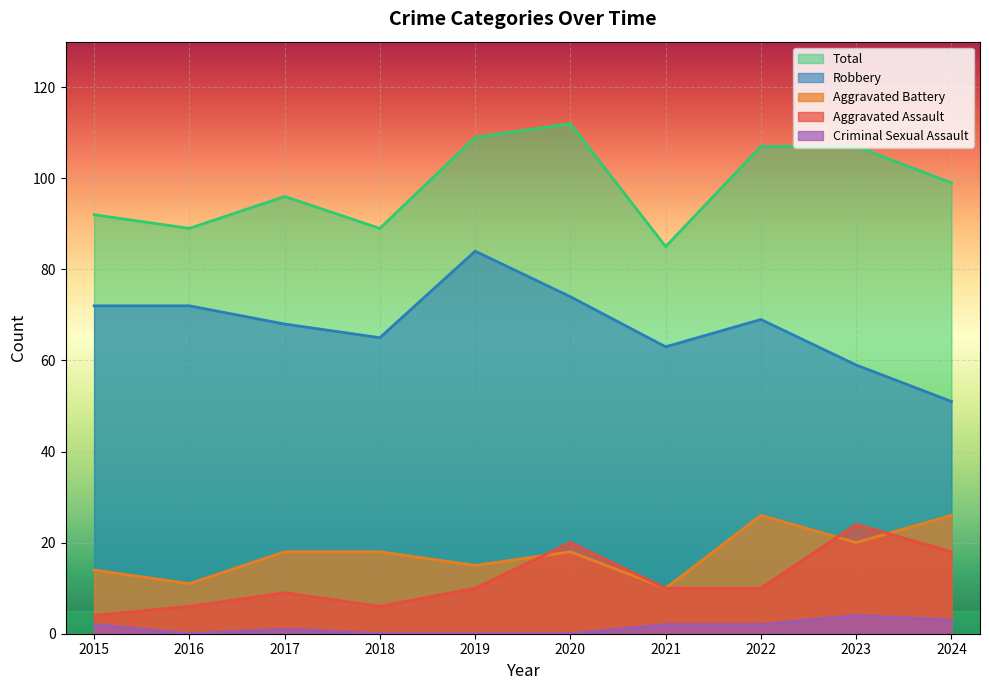

Count the number of data series in this chart.

5